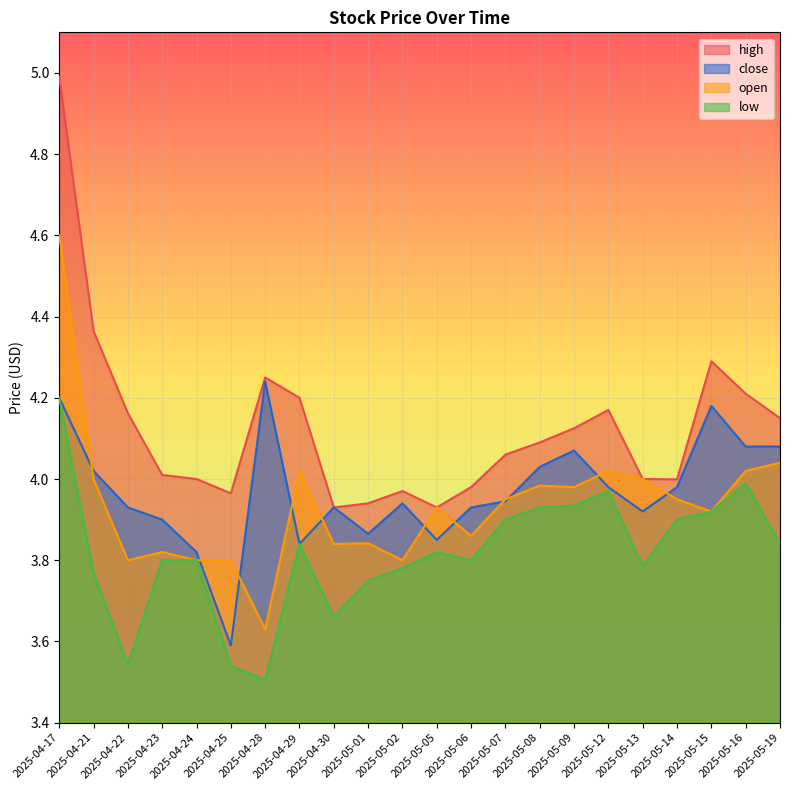

What is the spread (max minus min) of values at 2025-04-24?

0.2